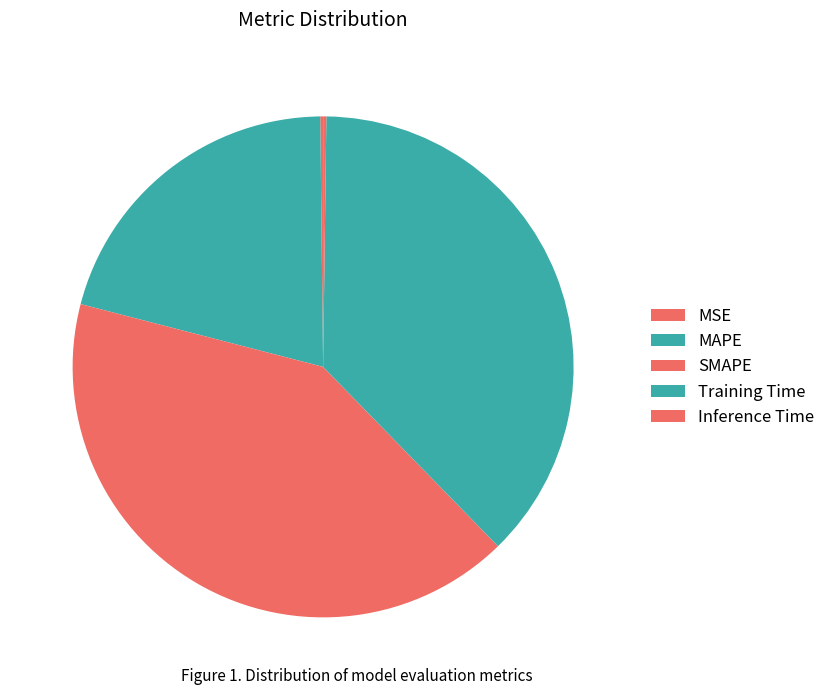

Combined, what portion of the pie is Inference Time and MSE?

0.4%